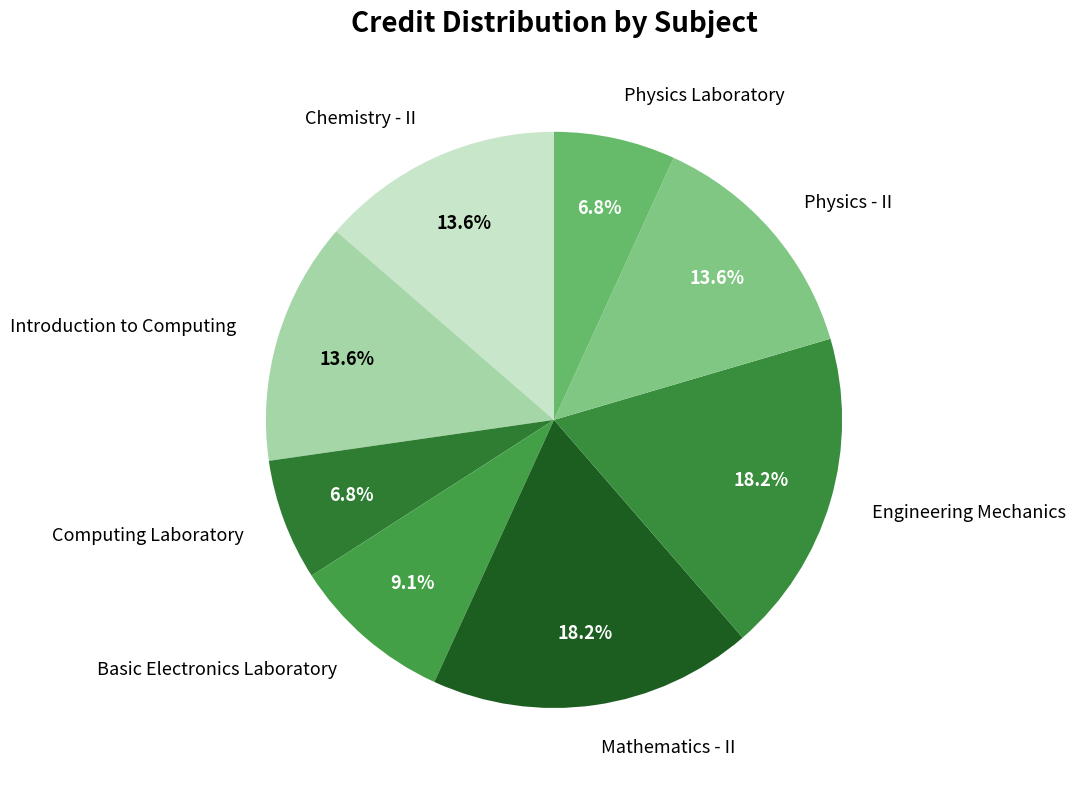

Do Engineering Mechanics and Basic Electronics Laboratory together represent more than half of the pie?

No